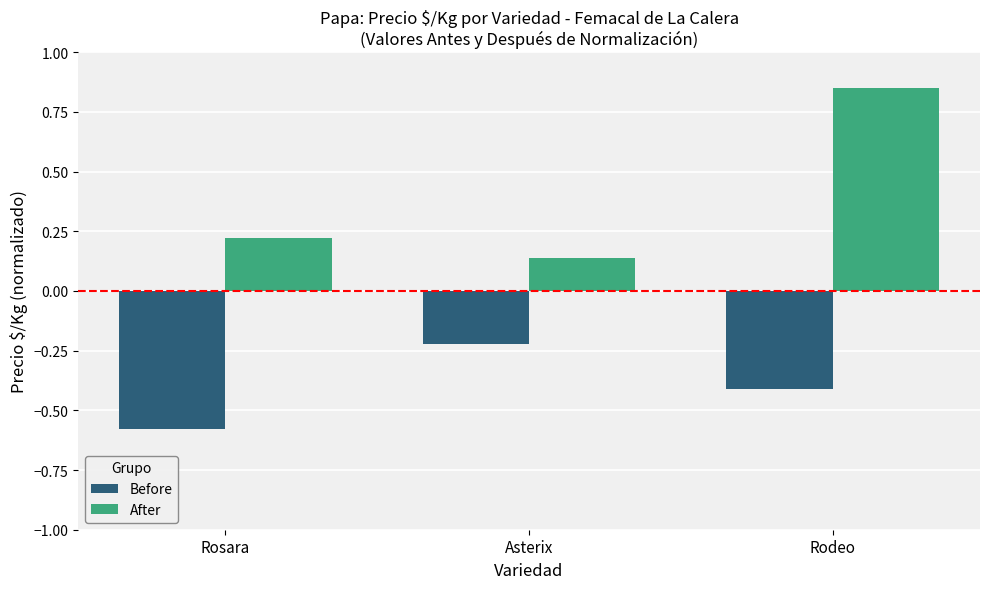

How many bars are there in total?

6